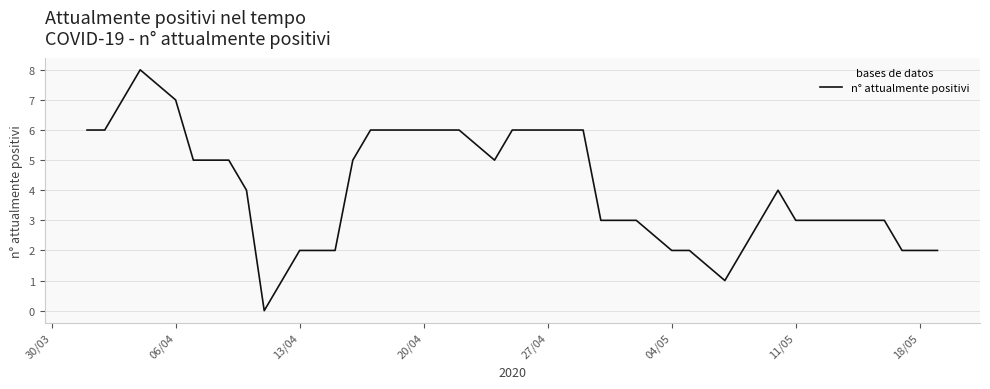

Is this an area chart (filled region under the line)?

No